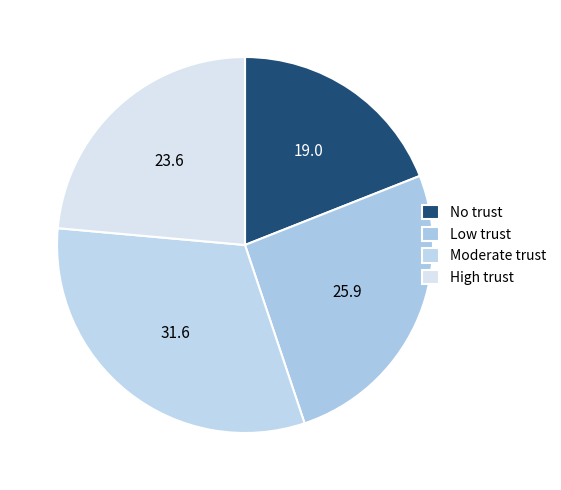

How many segments does this pie chart have?

4